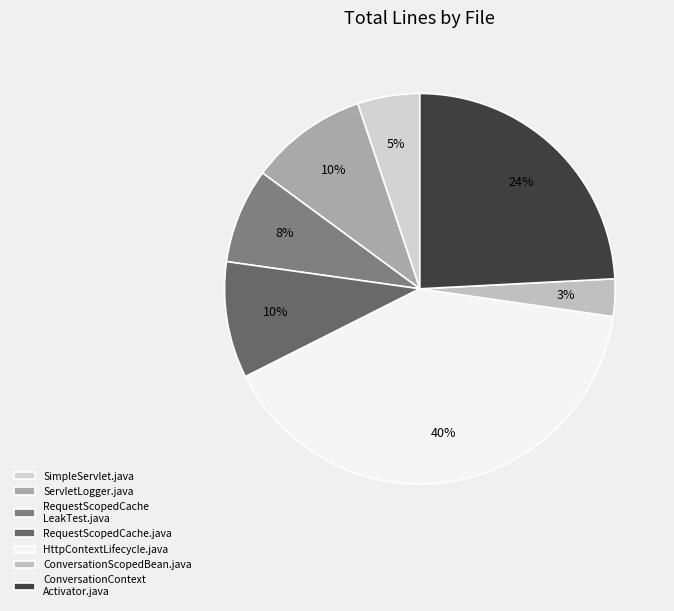

Is it true that ConversationScopedBean.java is 14% of the pie?

False